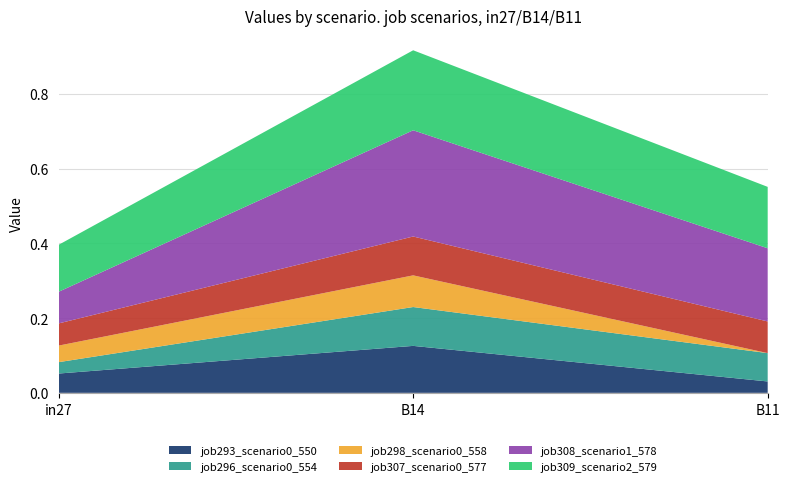

Reading right to left, list all the values displayed in this chart.

job293_scenario0_550: 0.0	0.1	0.1
job296_scenario0_554: 0.1	0.1	0.0
job298_scenario0_558: 0.0	0.1	0.0
job307_scenario0_577: 0.1	0.1	0.1
job308_scenario1_578: 0.2	0.3	0.1
job309_scenario2_579: 0.2	0.2	0.1